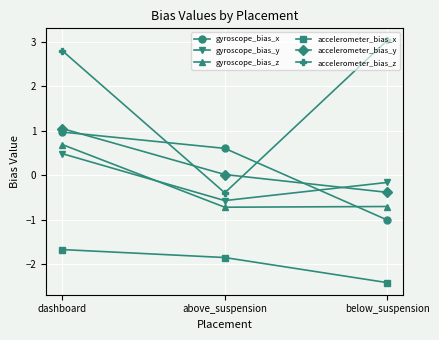

Which series has the largest total across all categories?

accelerometer_bias_z